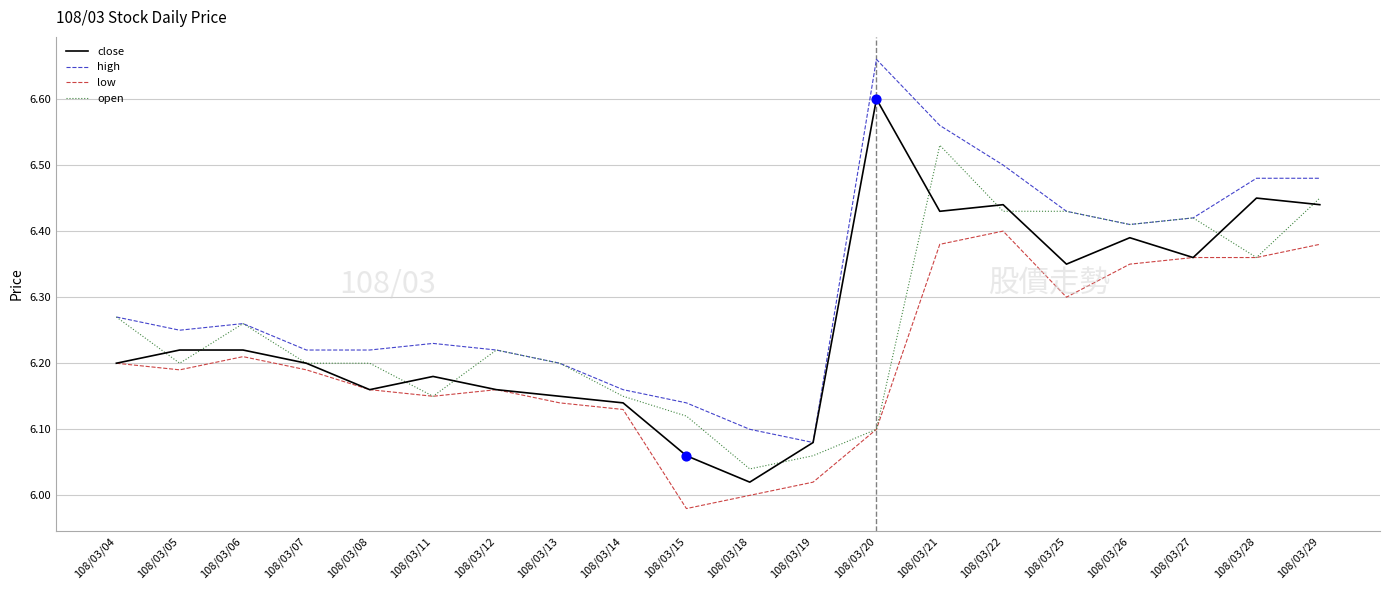

Between 108/03/08 and 108/03/25, which series saw the biggest shift?

open